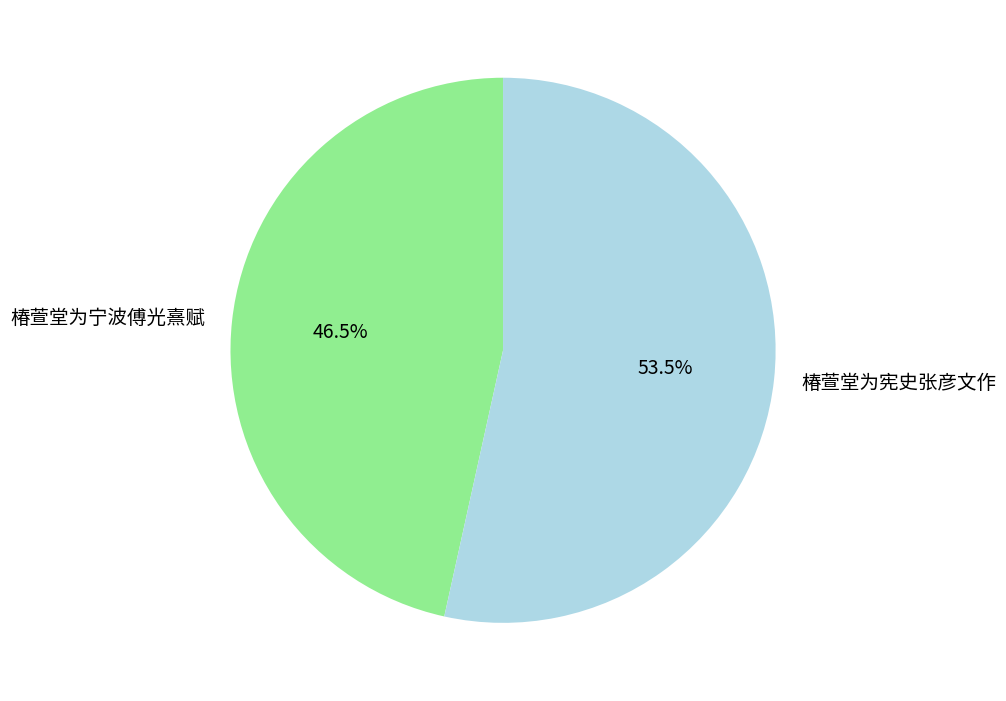

To the nearest percent, what is the combined percentage of 椿萱堂为宁波傅光熹赋 and 椿萱堂为宪史张彦文作?

100%